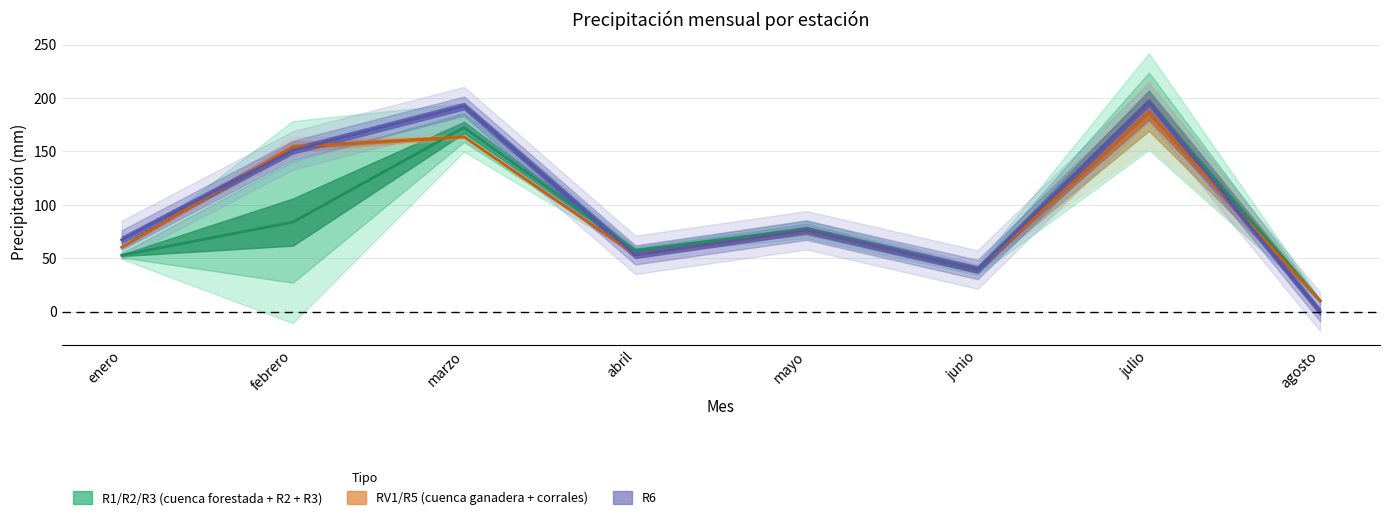

What is the sum of the R1 (cuenca forestada) values at febrero and junio?

123.0